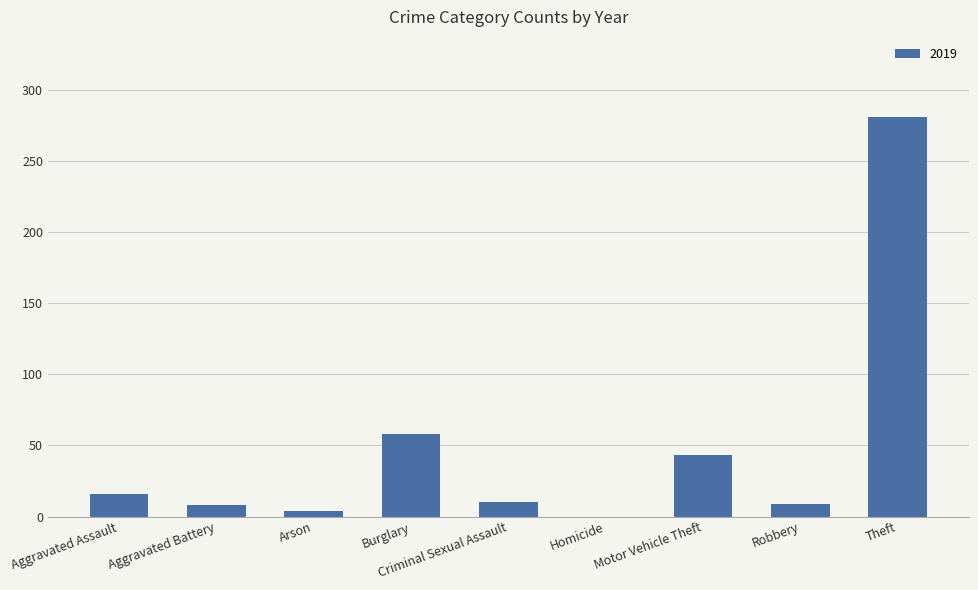

What is the maximum value shown in the chart?

281